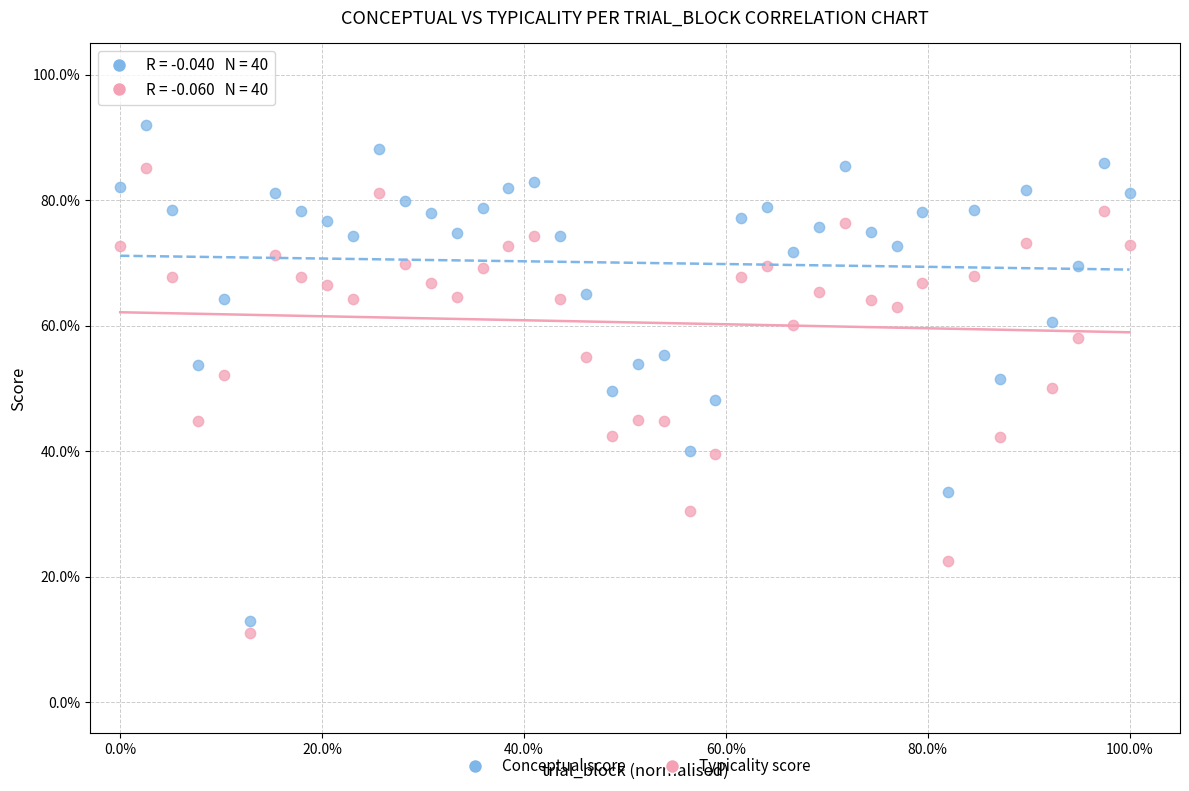

Which series reaches the minimum Y coordinate?

Typicality score